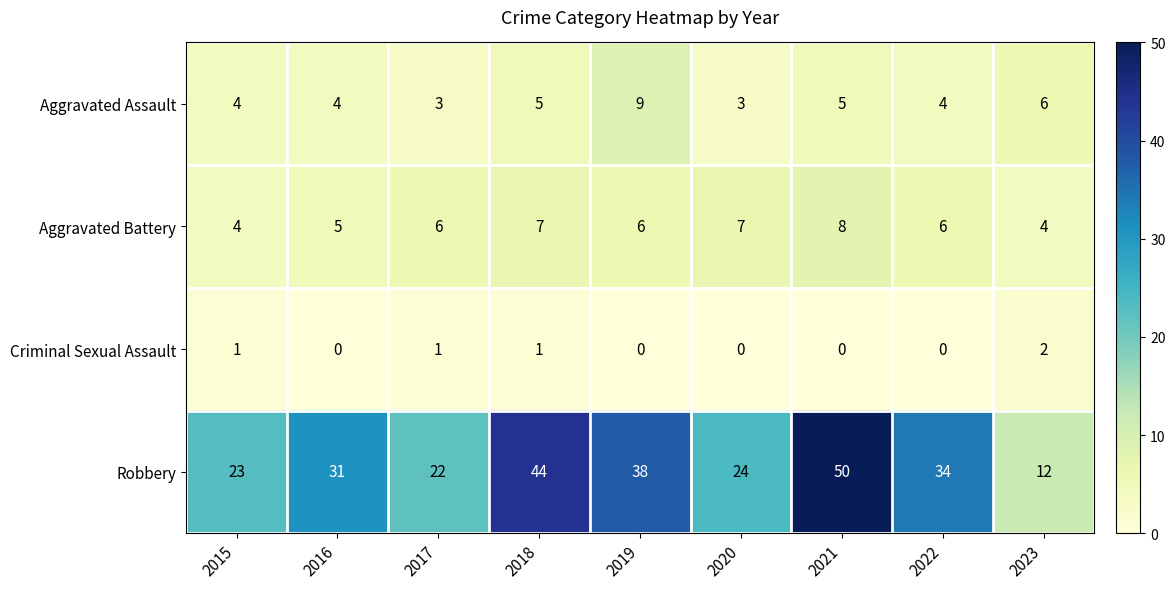

At which category is the sum across all series the highest?

2021